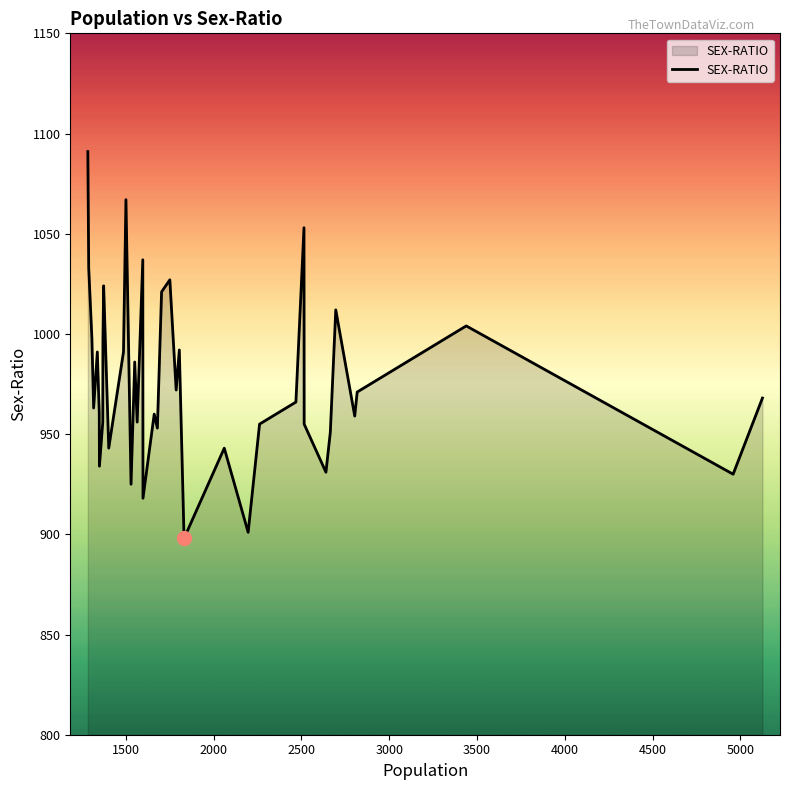

Does the chart have visible grid lines?

No